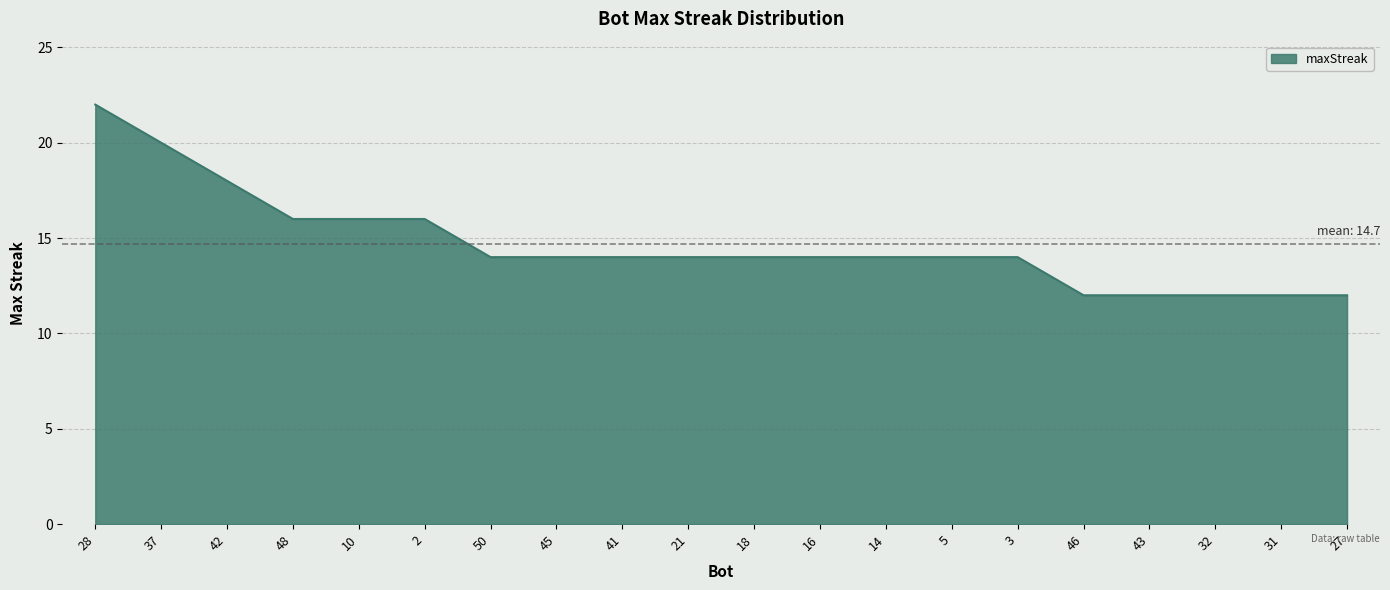

What is the average value?

15